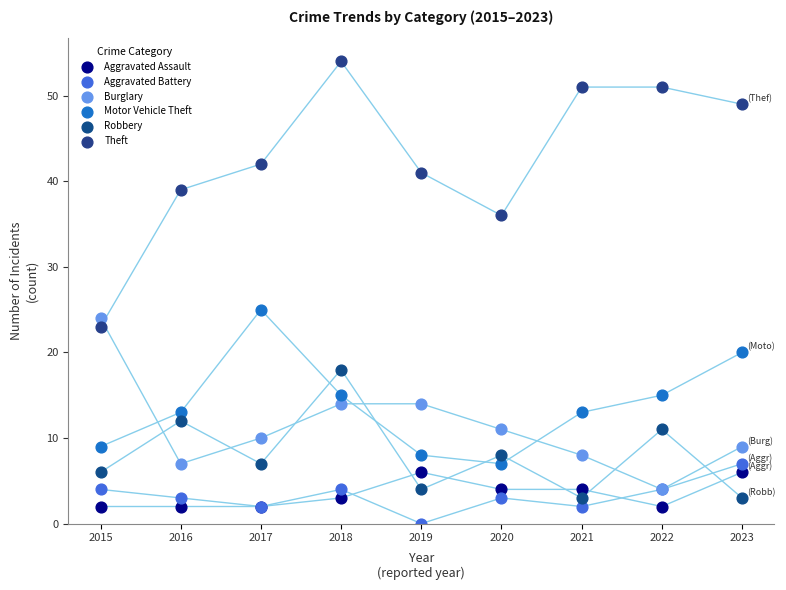

In the Theft series, what Y value is closest to 38?

39